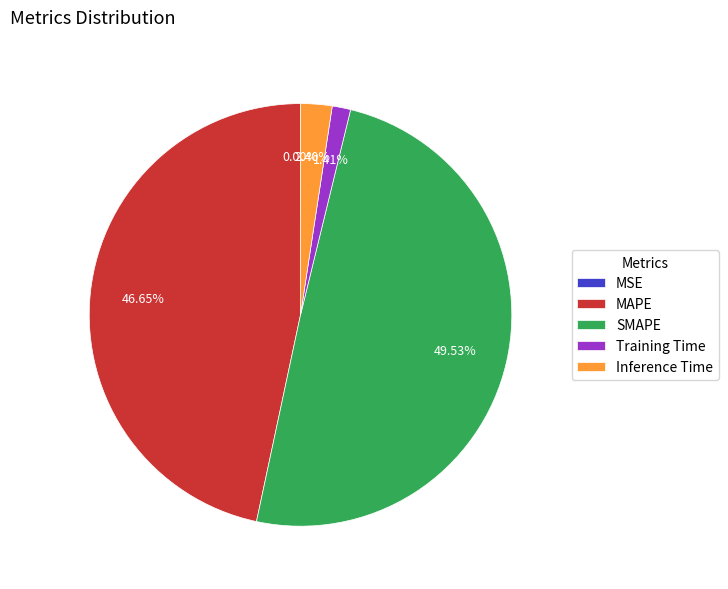

Which slice is the largest?

SMAPE